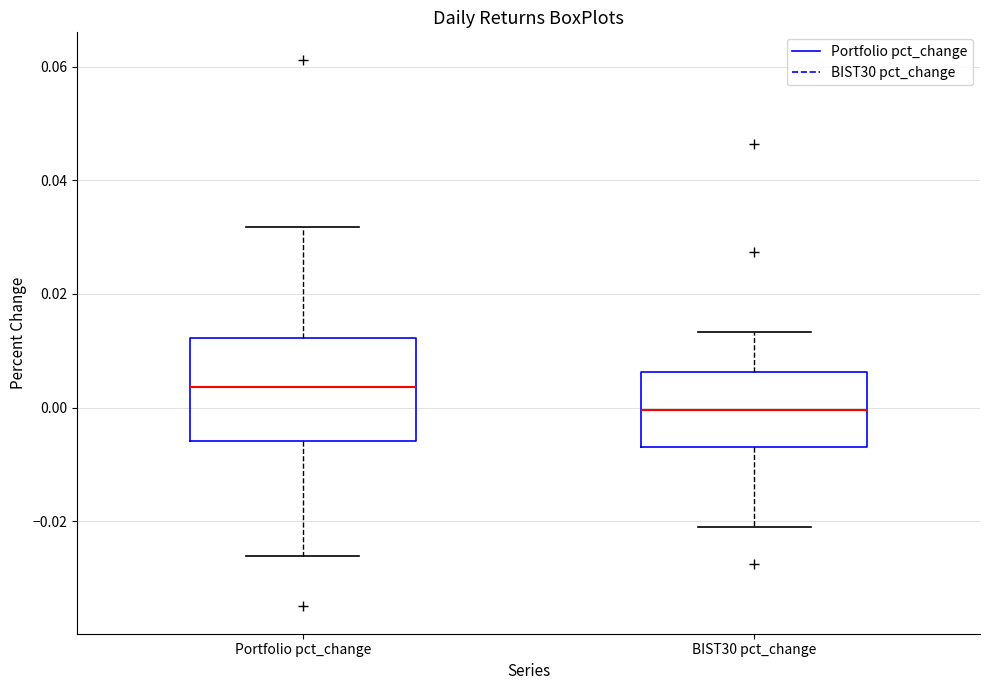

Which box's median line is the lowest?

BIST30 pct_change